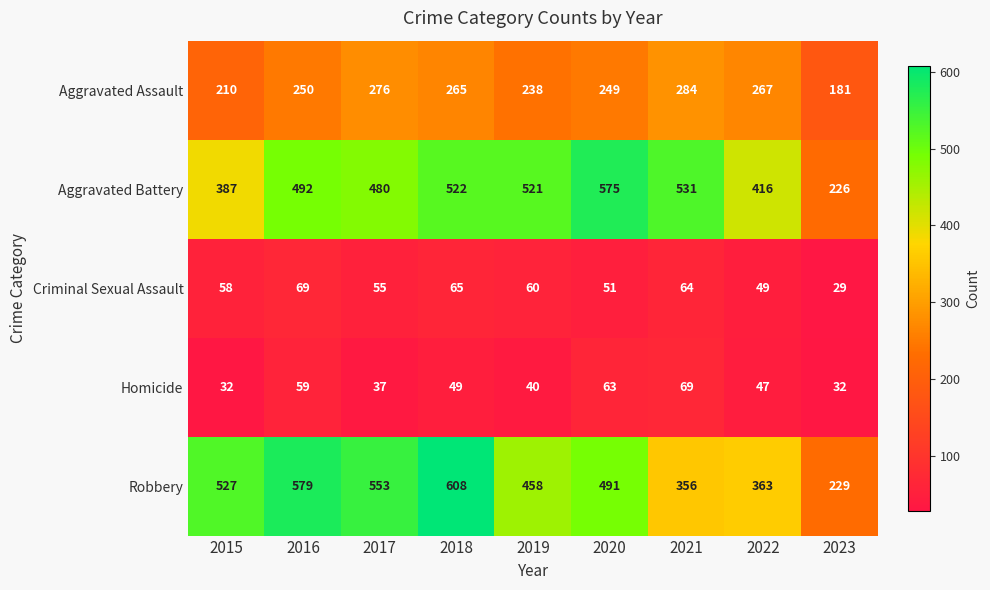

Read the Aggravated Battery value at 2016, to the nearest 5.

490